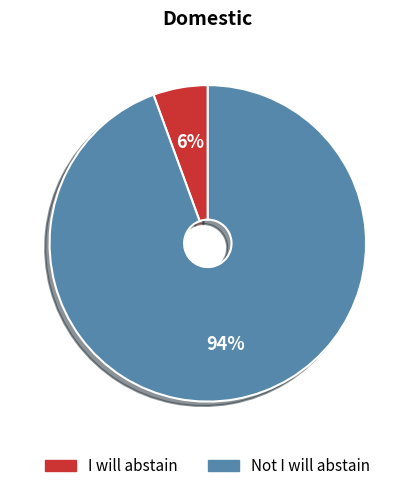

Does any single category account for the majority?

Yes